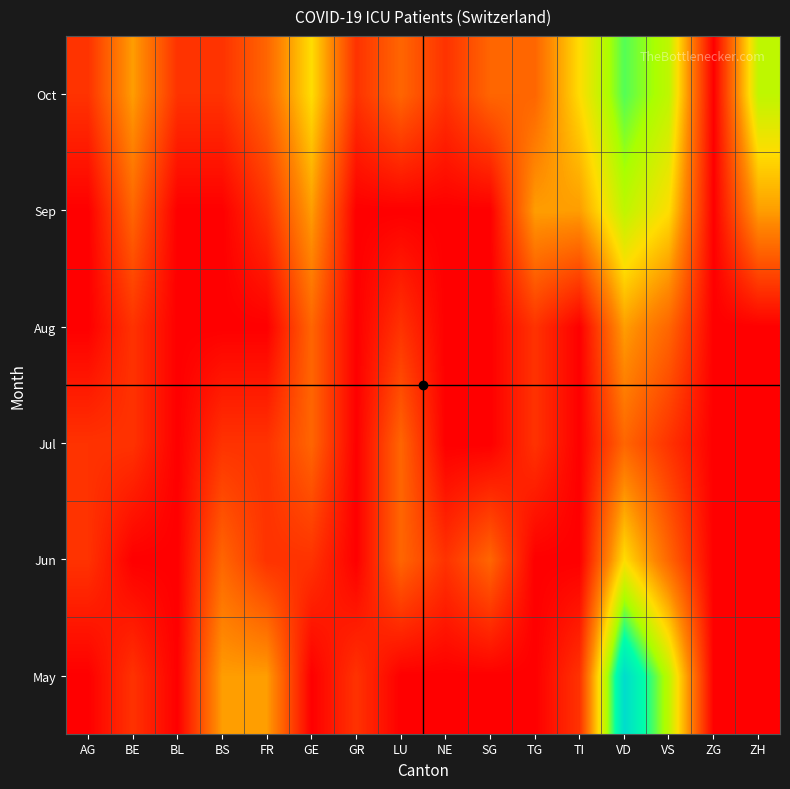

At TI, list the series in order from largest to smallest.

Oct, Sep, May, Jun, Jul, Aug